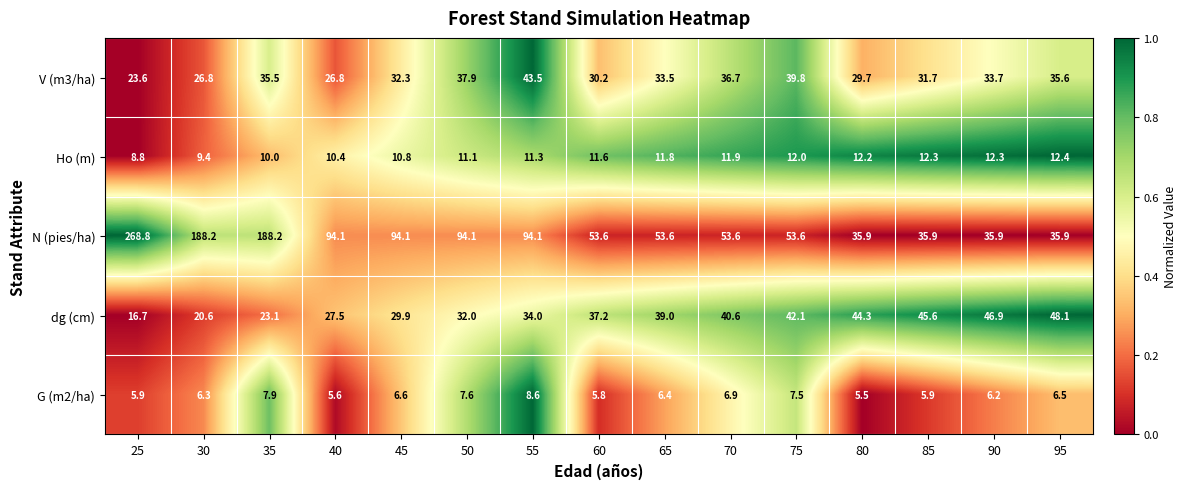

How many data points does each series have?

15